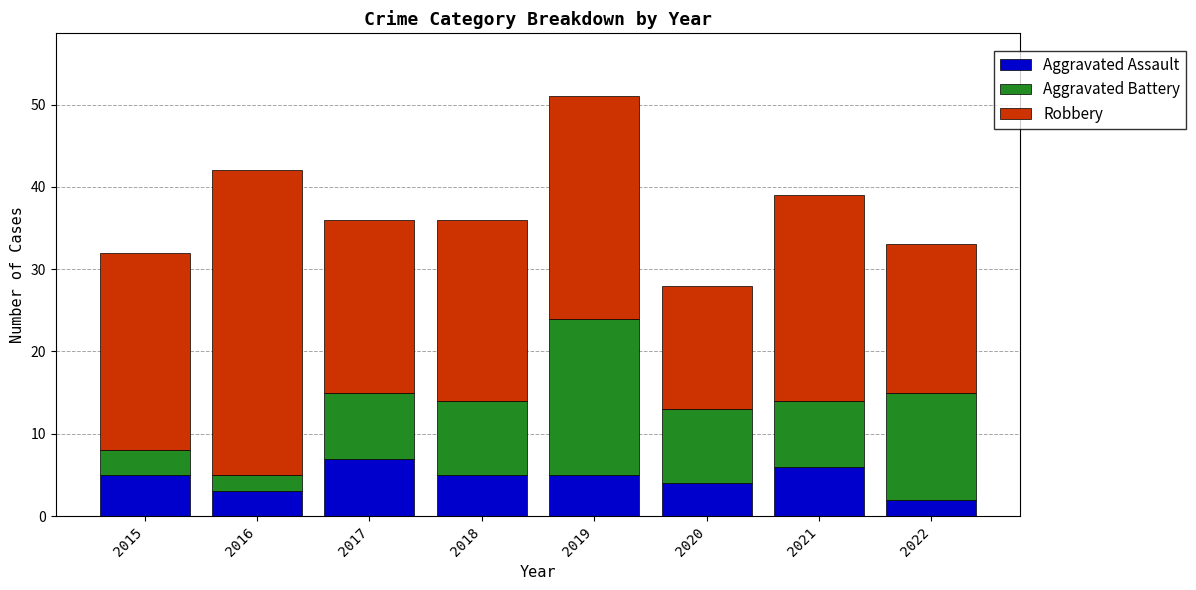

What are all the series names shown in the legend?

Aggravated Assault, Aggravated Battery, Robbery